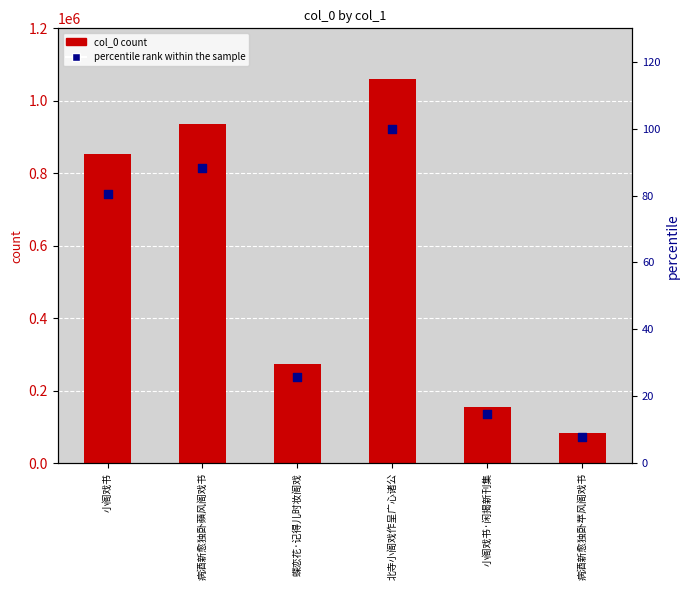

At how many categories does at least one series exceed 349138?

3